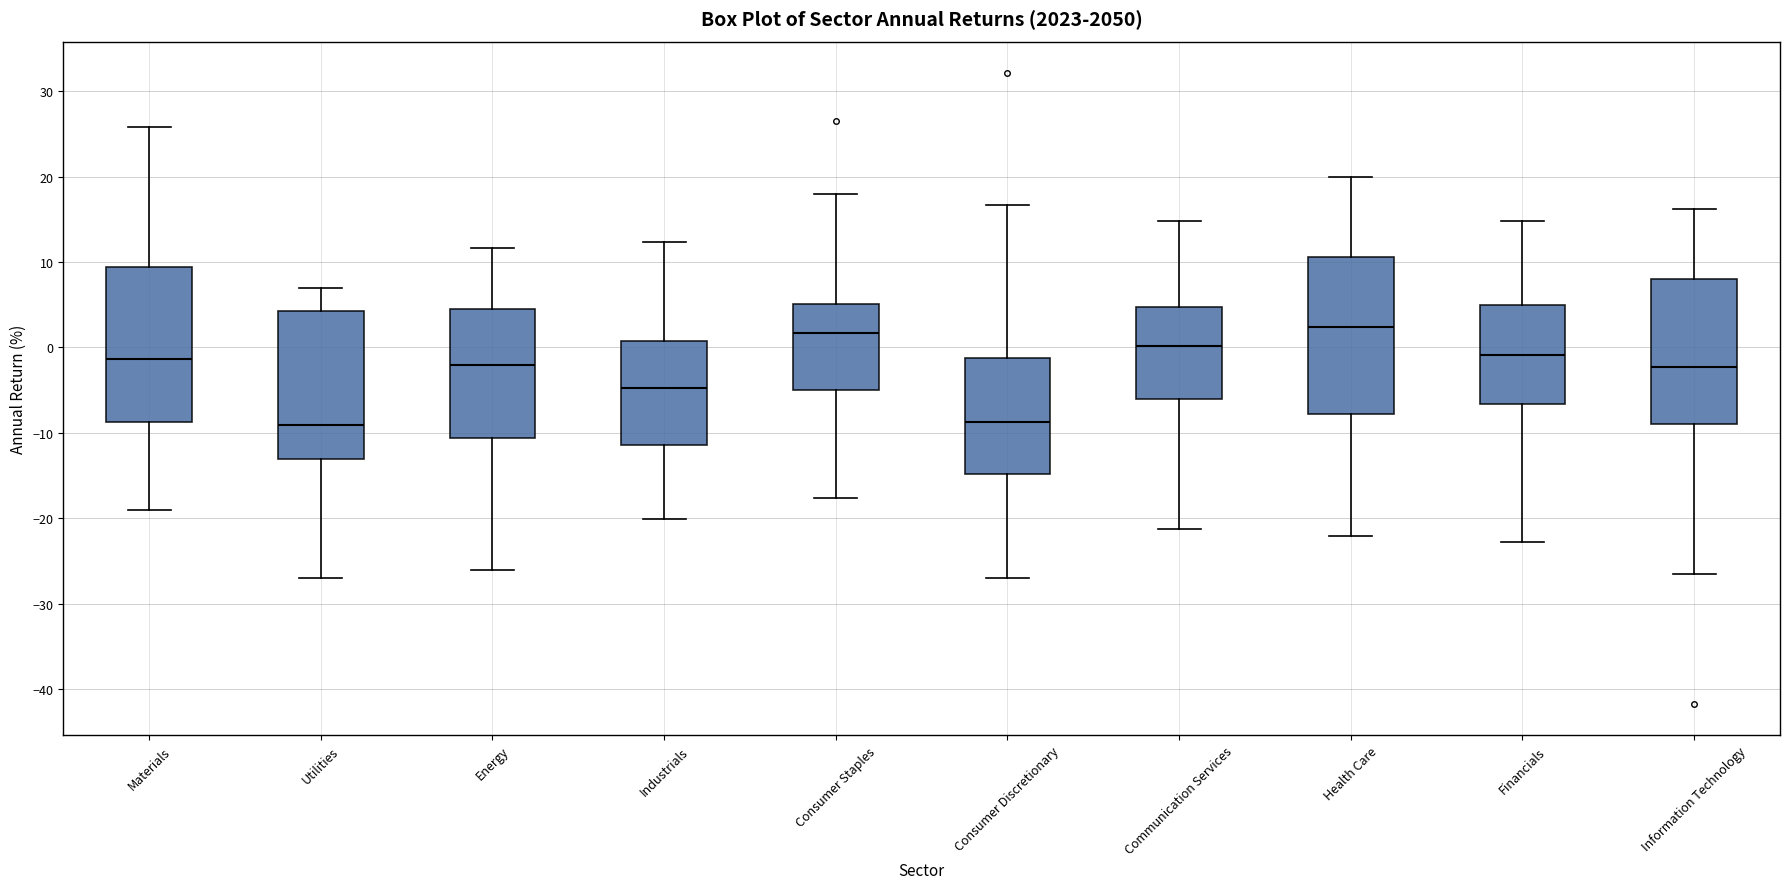

Where is the lower edge of the box for Information Technology on the y-axis? The values are not printed on the chart, so give them approximately, as read against the axis.

-9